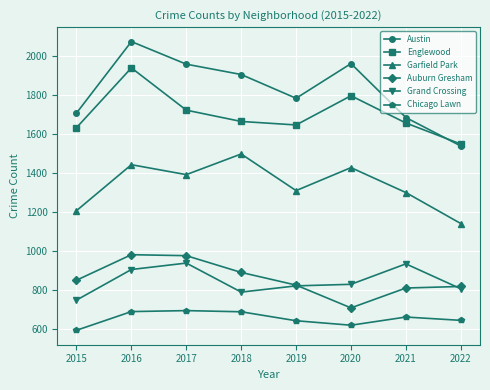

List the series in order of their peak value, highest first.

Austin, Englewood, Garfield Park, Auburn Gresham, Grand Crossing, Chicago Lawn